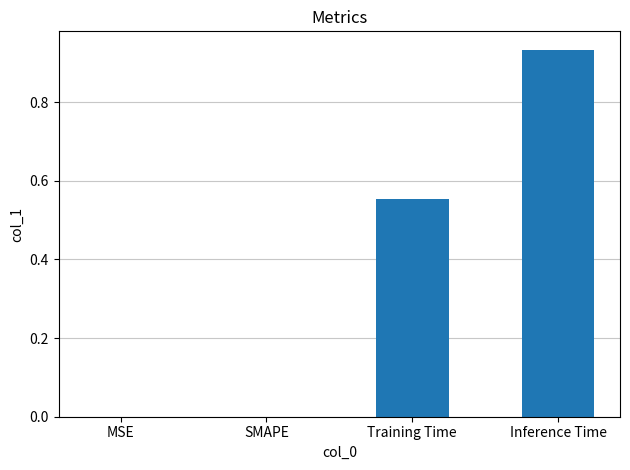

Between Training Time and Inference Time, which is larger?

Inference Time